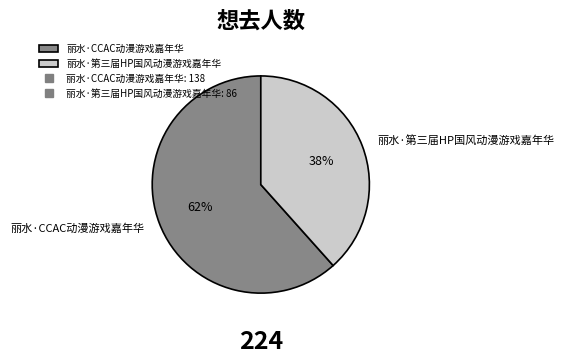

Which category accounts for the majority?

丽水·CCAC动漫游戏嘉年华